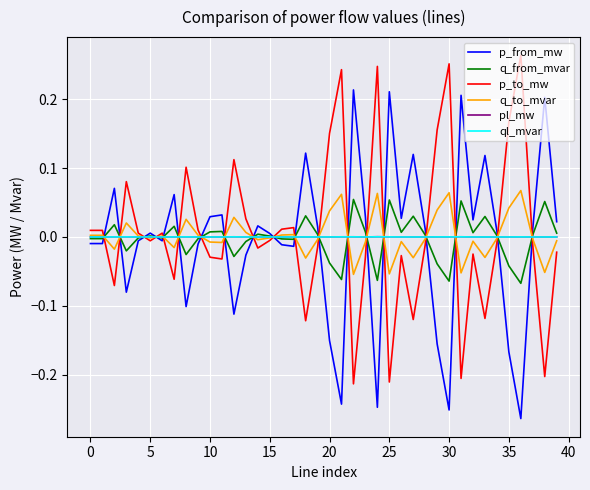

At how many categories does at least one series exceed 0?

40